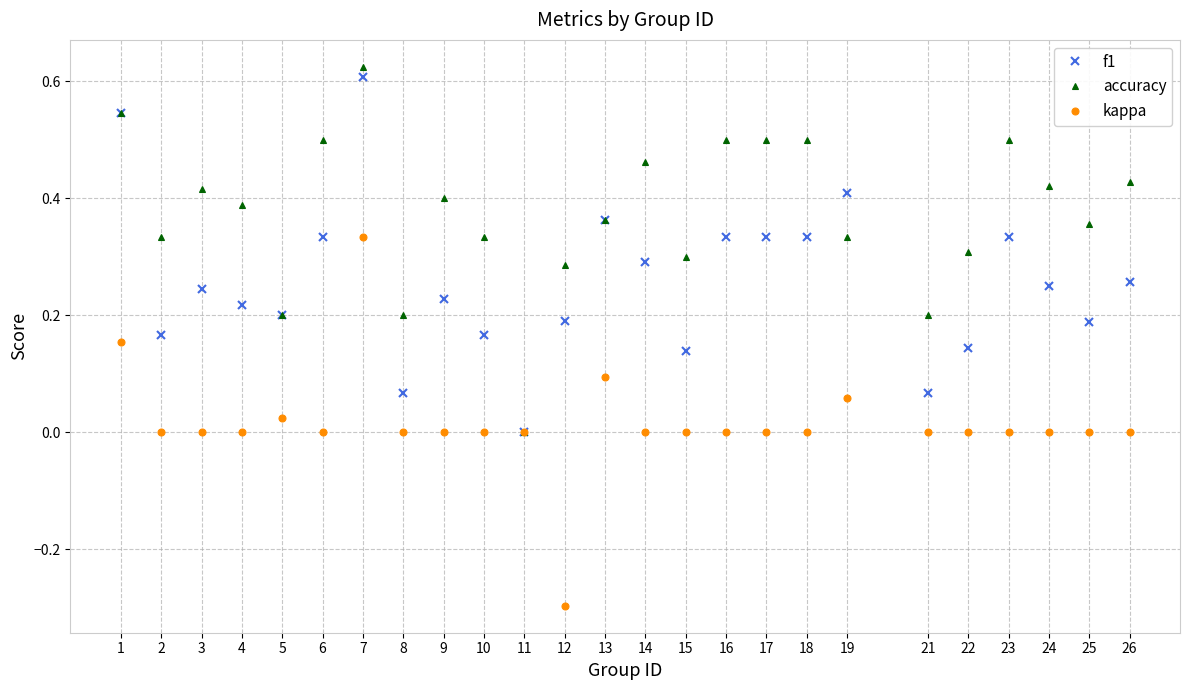

Does the chart have visible grid lines?

Yes